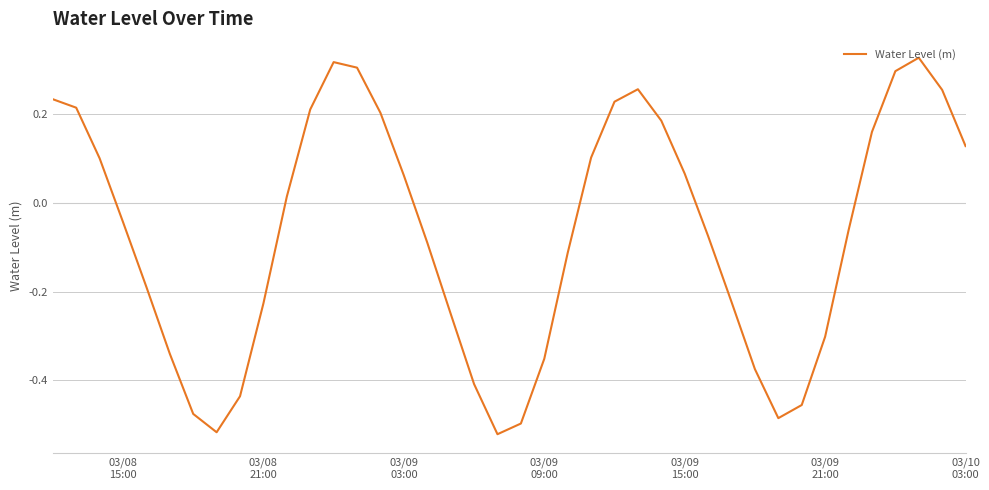

Does the chart display data point markers on the line(s)?

No